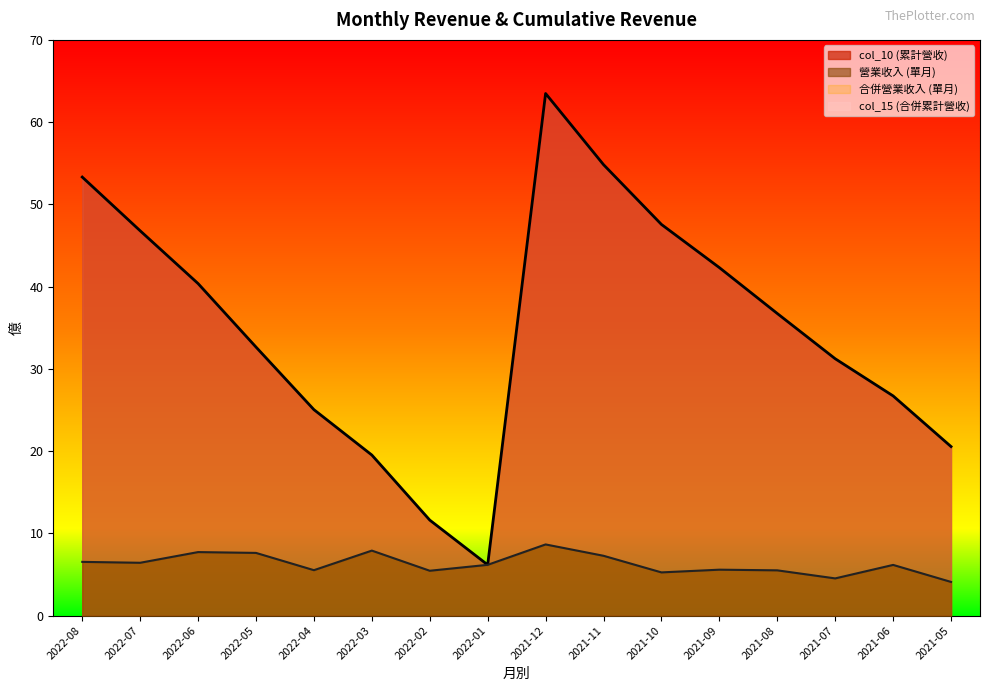

The col_10 (累計營收) series shows 13.2 at 2021-10. True or false?

False